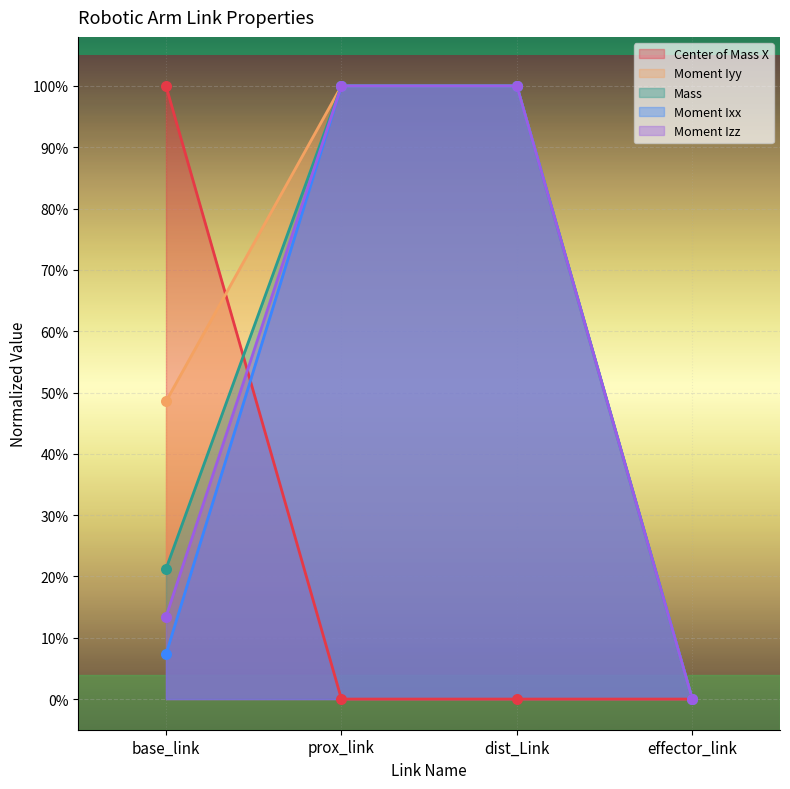

At how many categories does at least one series exceed 0?

3